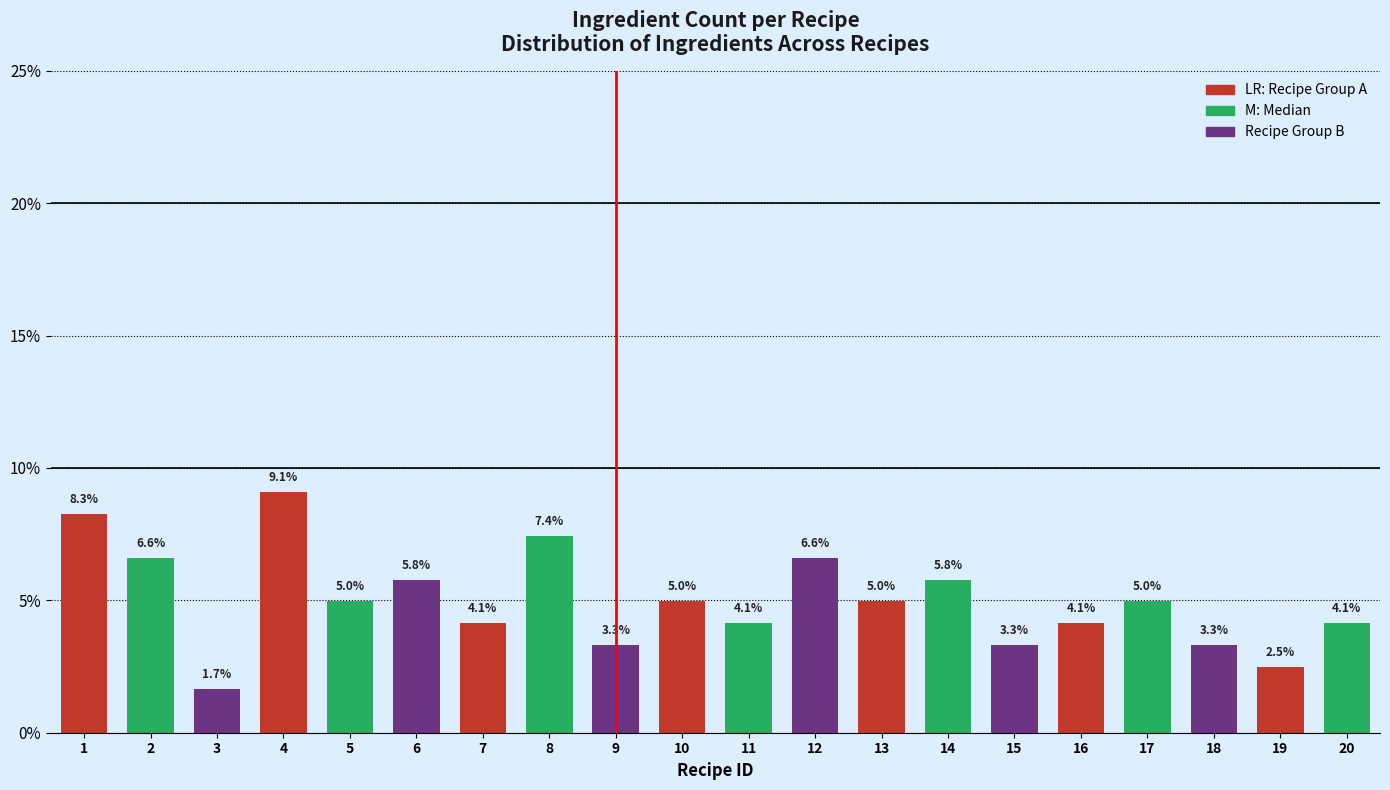

Reading right to left, extract all data points from this chart.

20=4.1	19=2.5	18=3.3	17=5.0	16=4.1	15=3.3	14=5.8	13=5.0	12=6.6	11=4.1	10=5.0	9=3.3	8=7.4	7=4.1	6=5.8	5=5.0	4=9.1	3=1.7	2=6.6	1=8.3